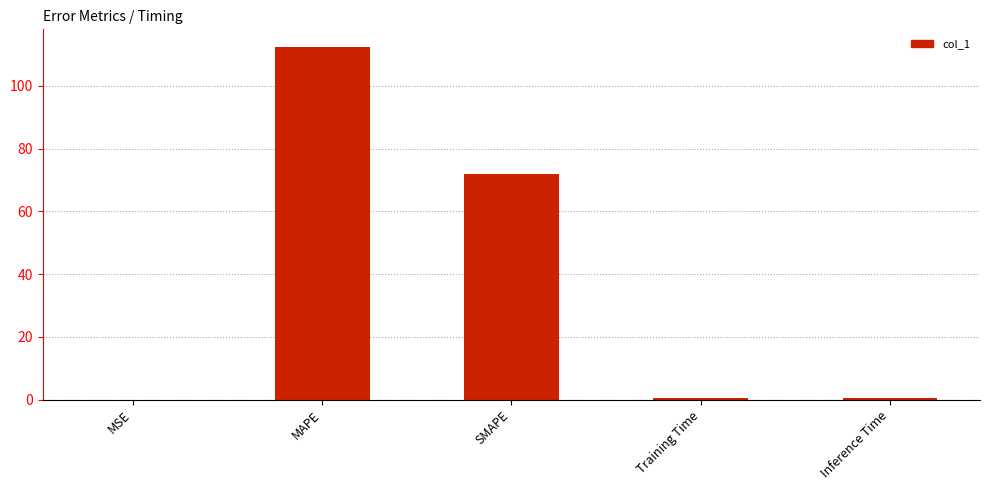

Is it true that the value at MAPE is 112.4?

True